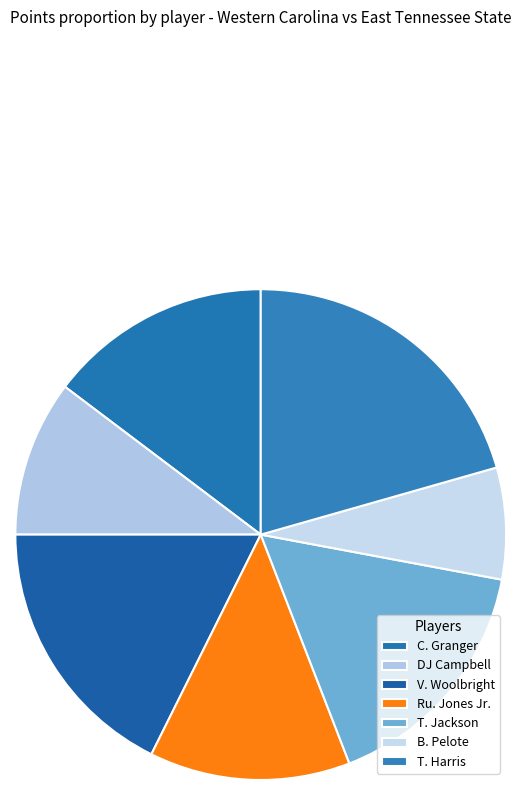

Does Ru. Jones Jr. account for over 50% of the chart?

No